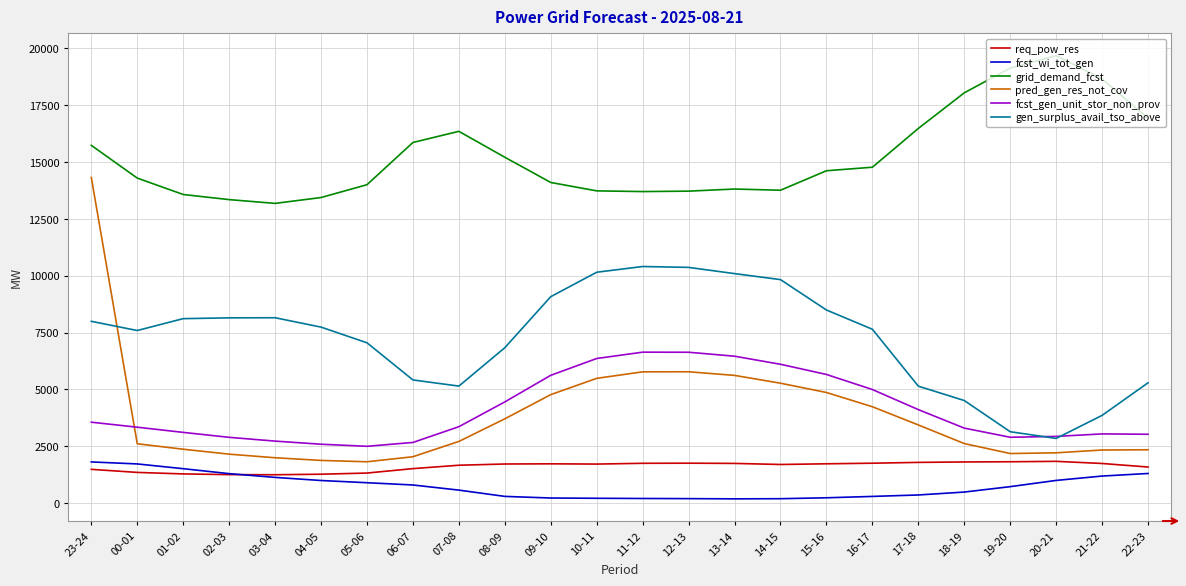

What is the sum of the req_pow_res values at 16-17 and 18-19?

3557